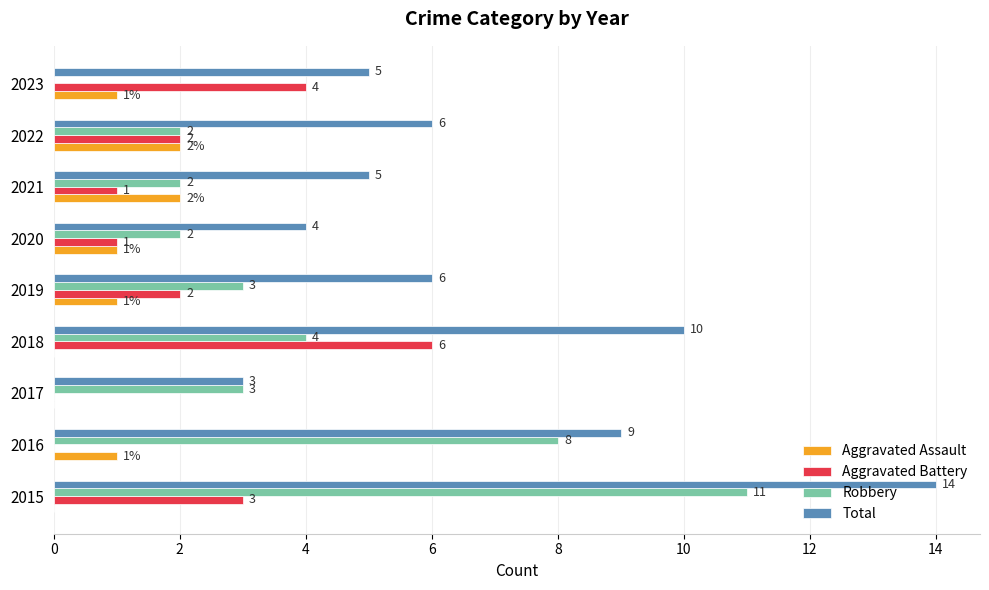

Which category has the highest value in the Robbery series?

2015